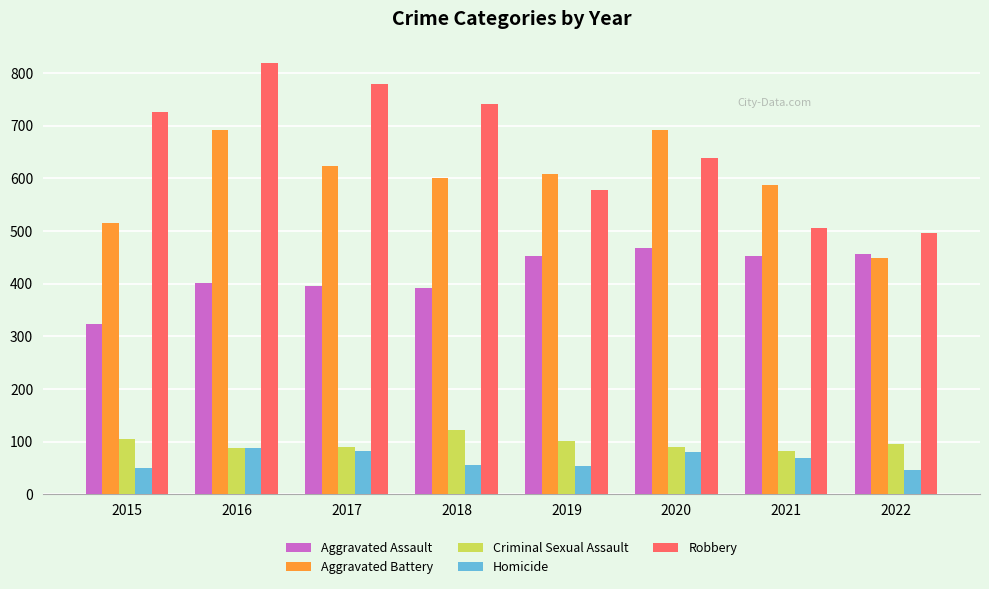

The value of Criminal Sexual Assault at 2022 is 170. True or false?

False